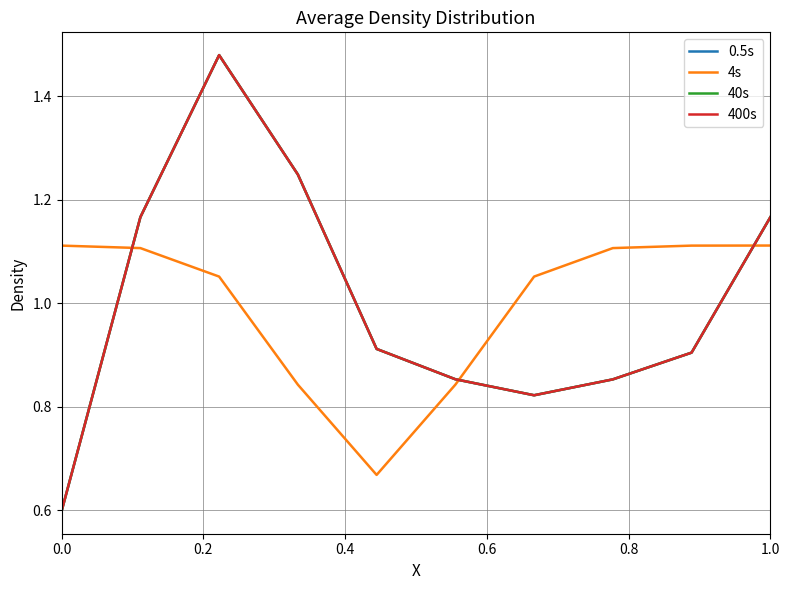

What is the difference between the maximum and minimum values in the 4s series?

0.4